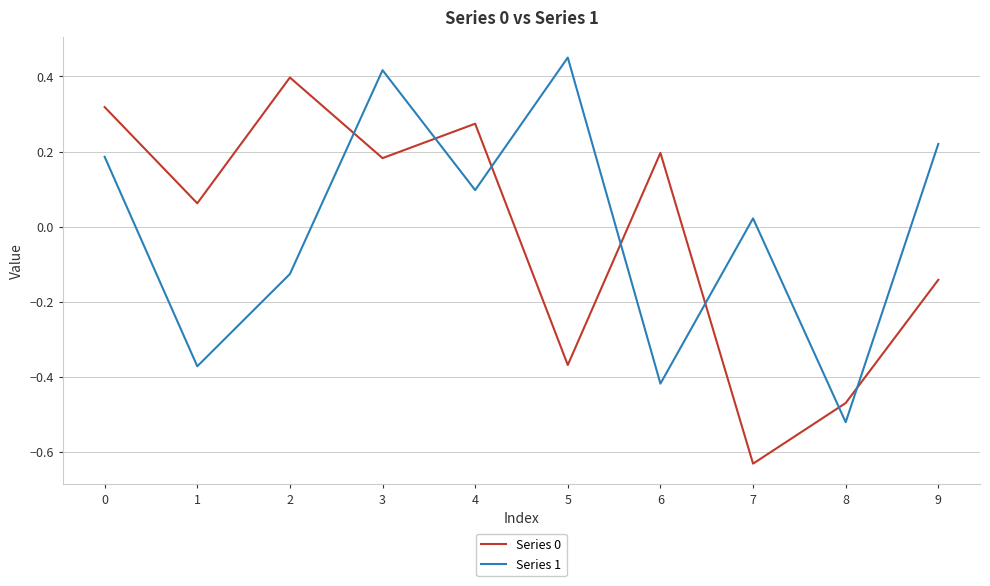

Is the value of Series 1 at 1 greater than the value of Series 0 at 8?

Yes